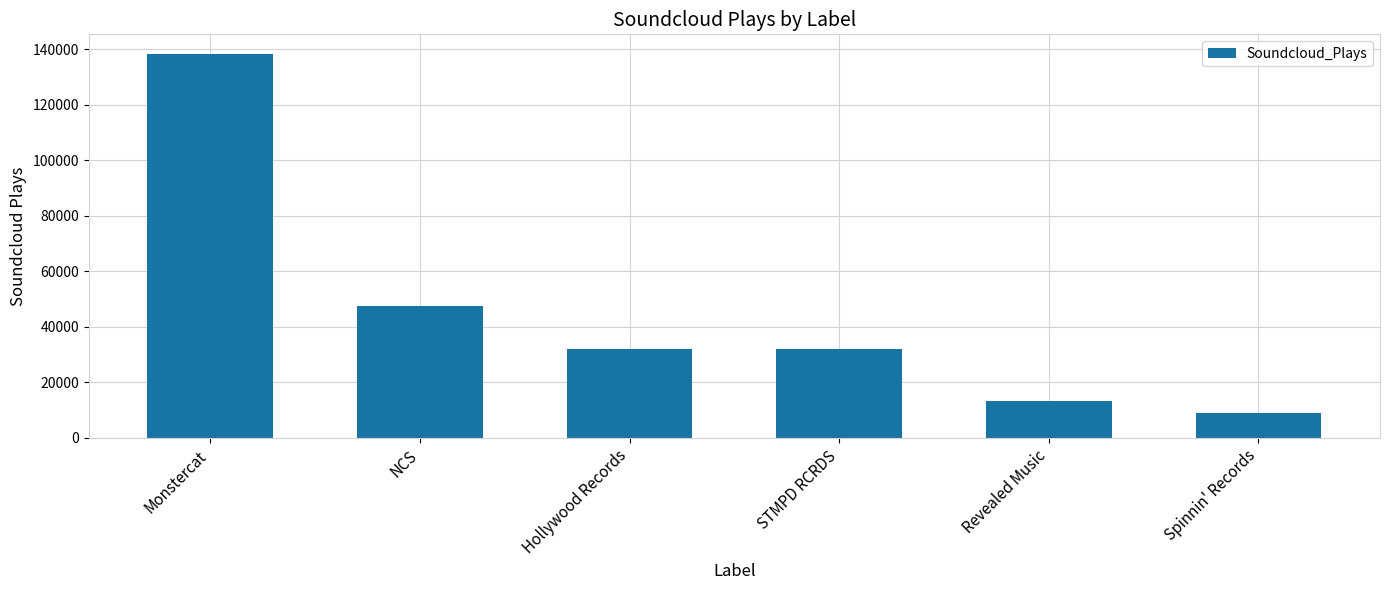

Reading right to left, extract all data points from this chart.

9040	13187	32104	32104	47607	138510